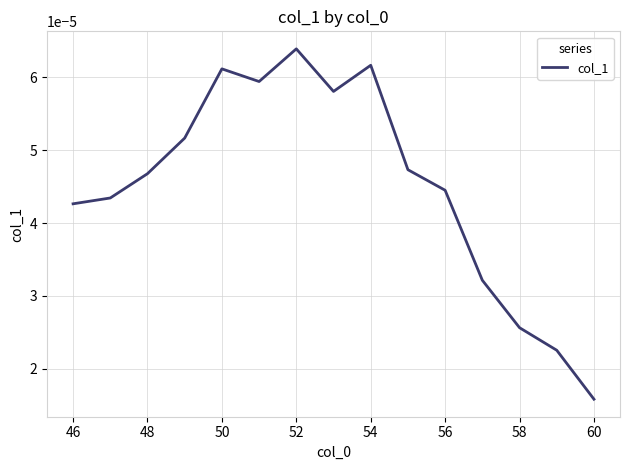

How many distinct data groups are displayed?

1